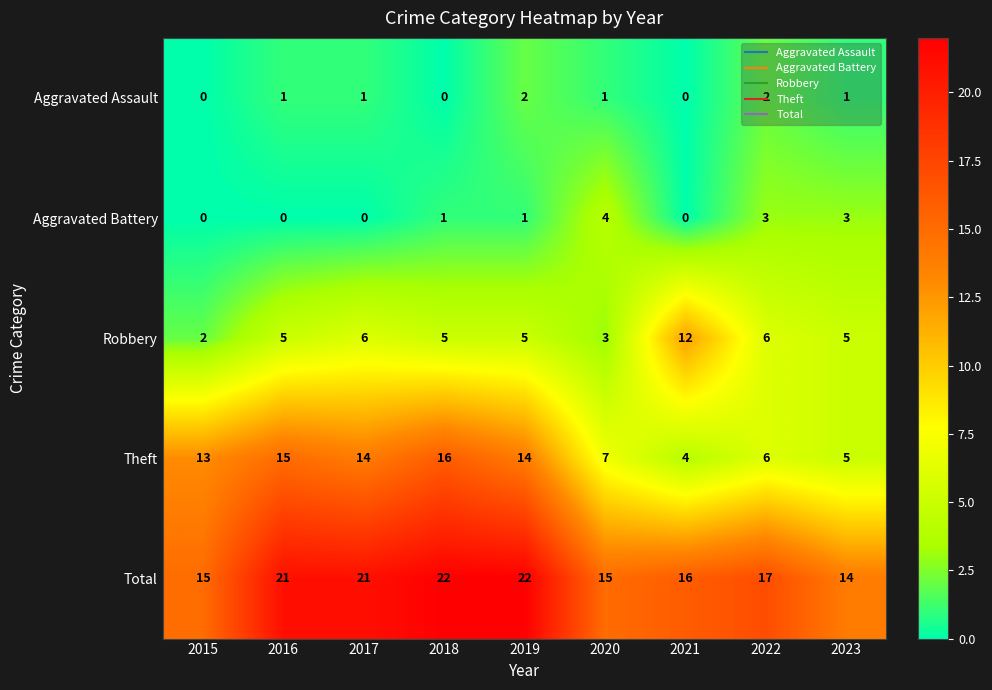

The value of Total at 2017 is 21. True or false?

True